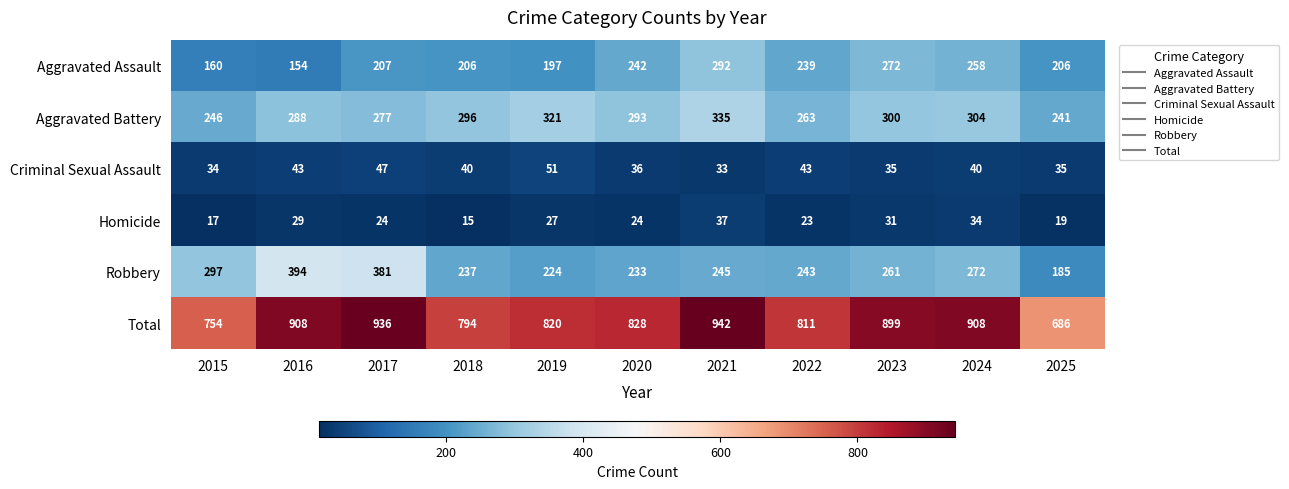

What is the minimum value shown in the chart?

15